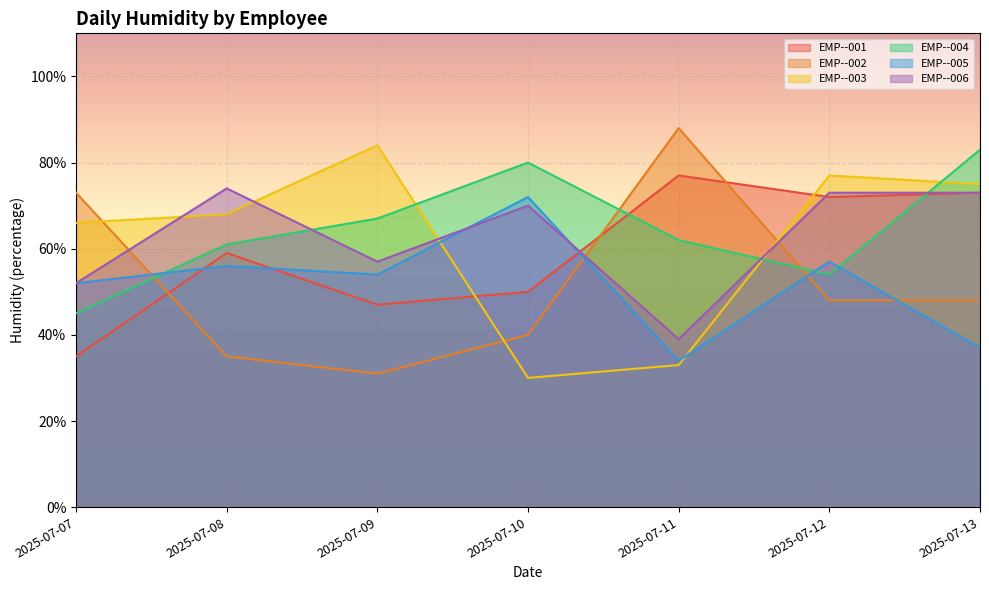

Which series has the largest range (max minus min)?

EMP--002